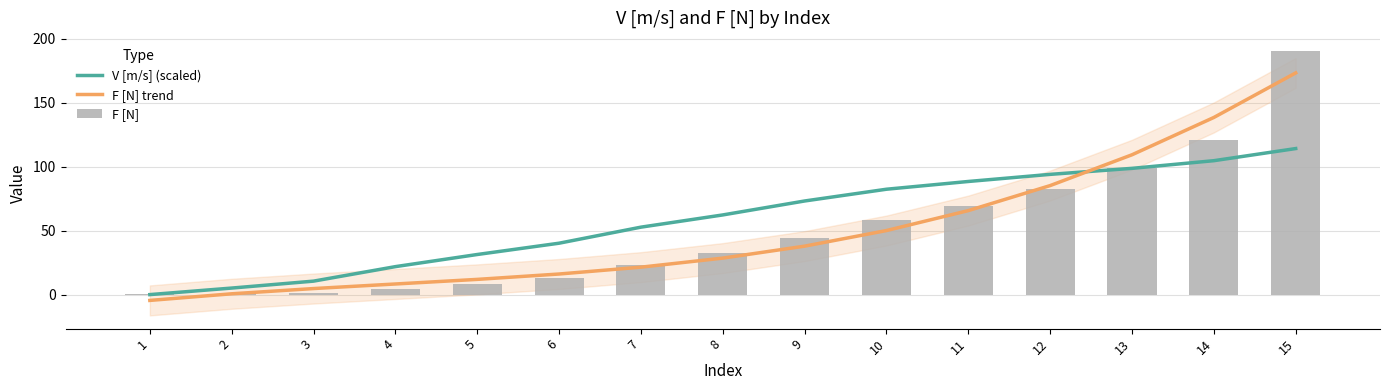

Which has a higher value, 7 or 9?

9